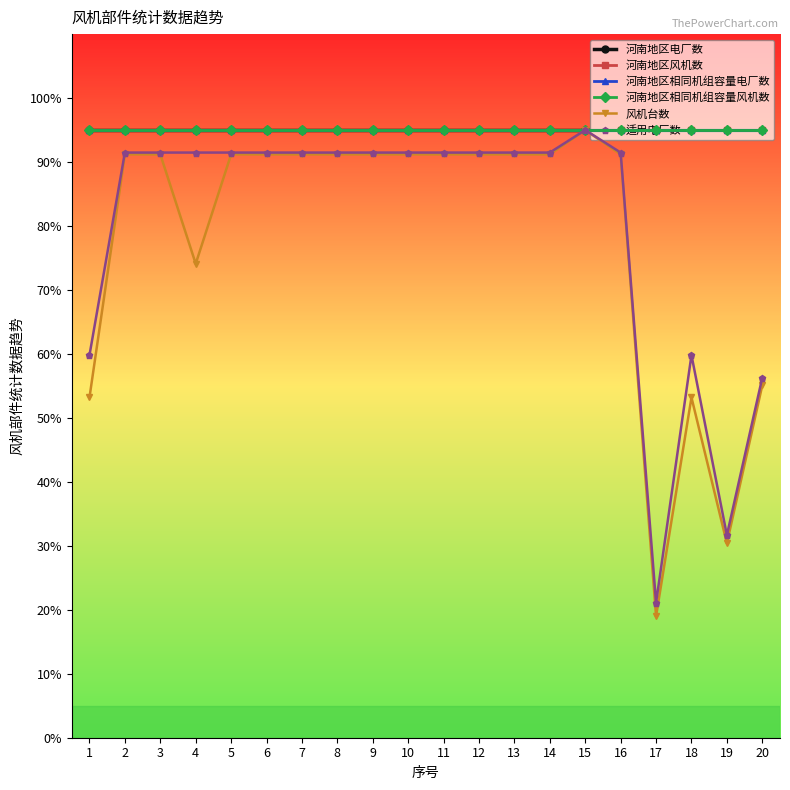

What value does the 河南地区电厂数 series have at 18?

95.0